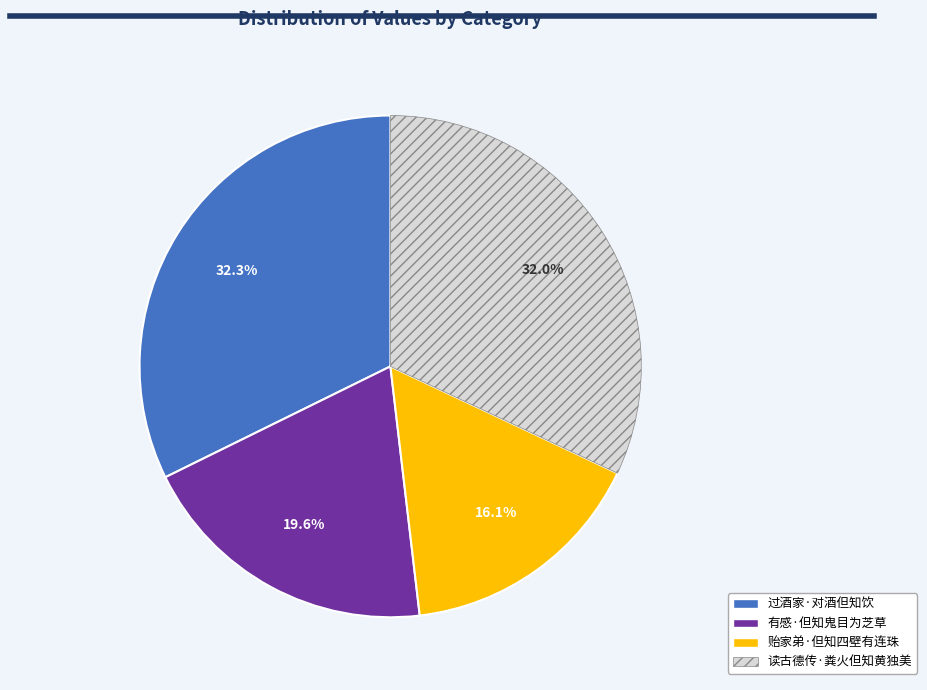

To the nearest percent, what is the difference between the 过酒家·对酒但知饮 and 有感·但知鬼目为芝草 slice percentages?

13%